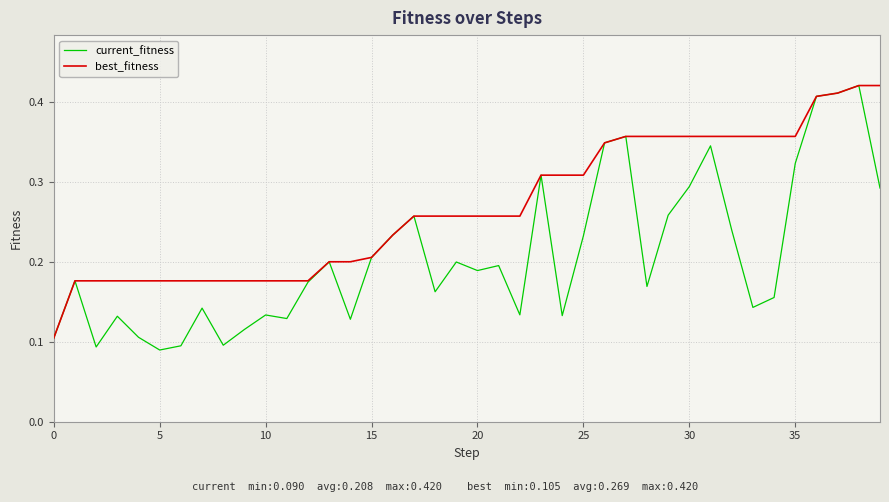

How many series are shown in this chart?

2